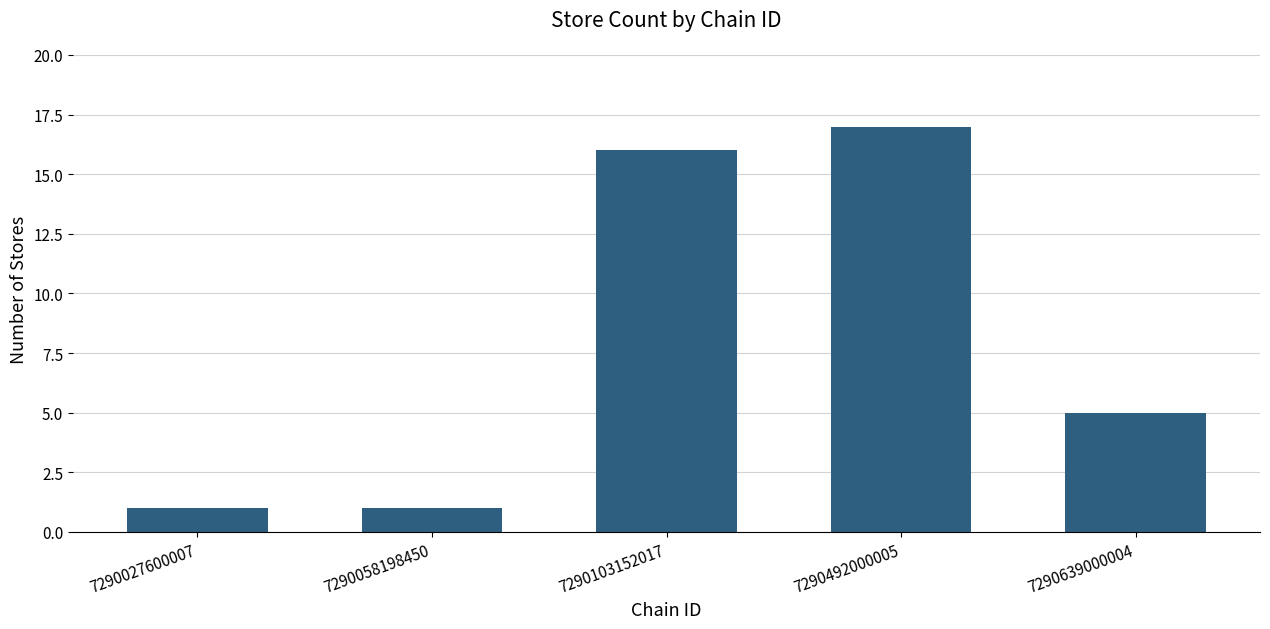

What is the minimum value shown in the chart?

1